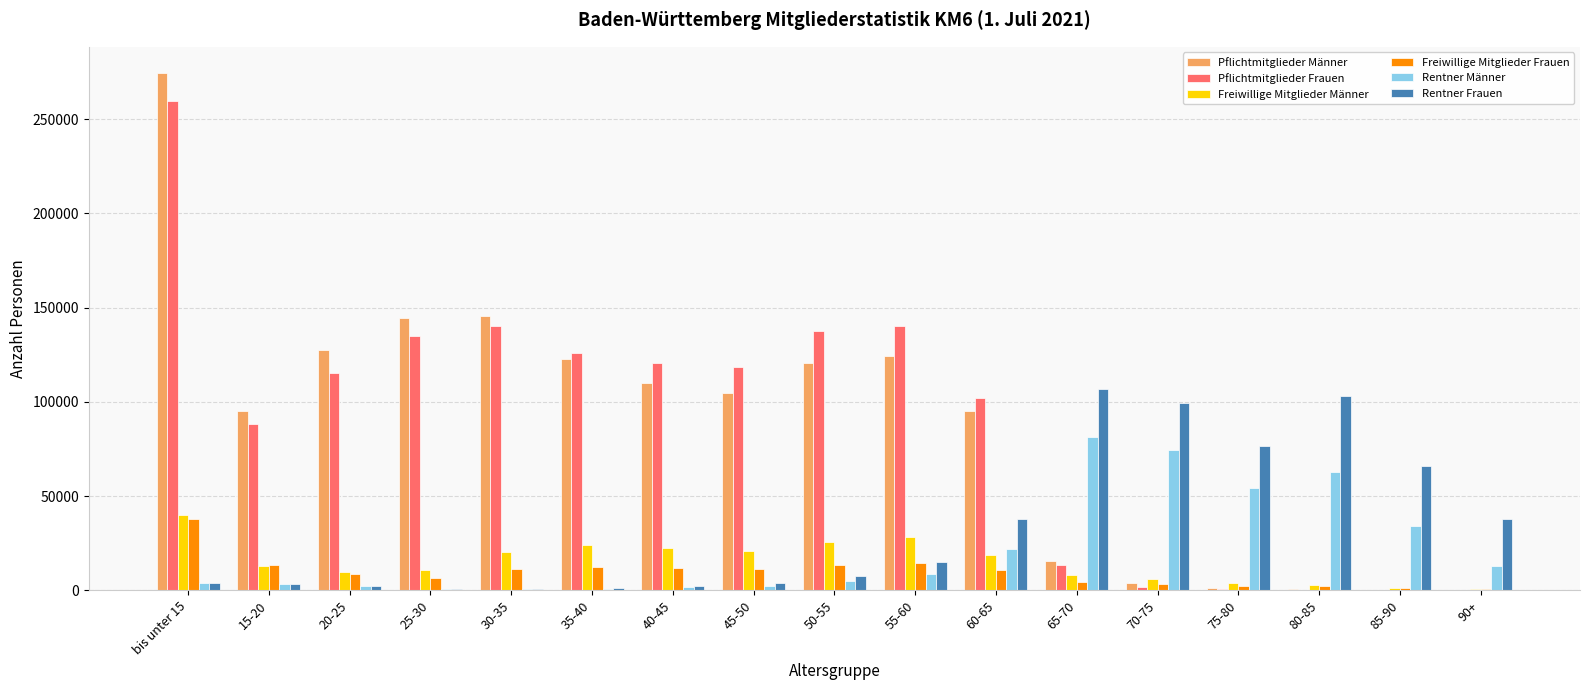

How many groups of bars are there?

17